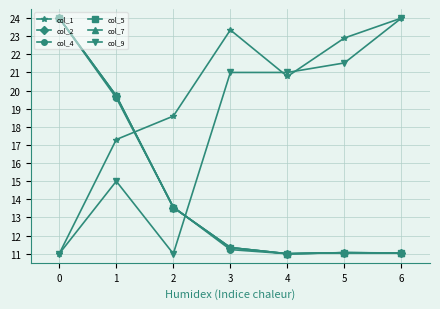

Which series ends up on top after the final intersection of col_2 and col_9?

col_9